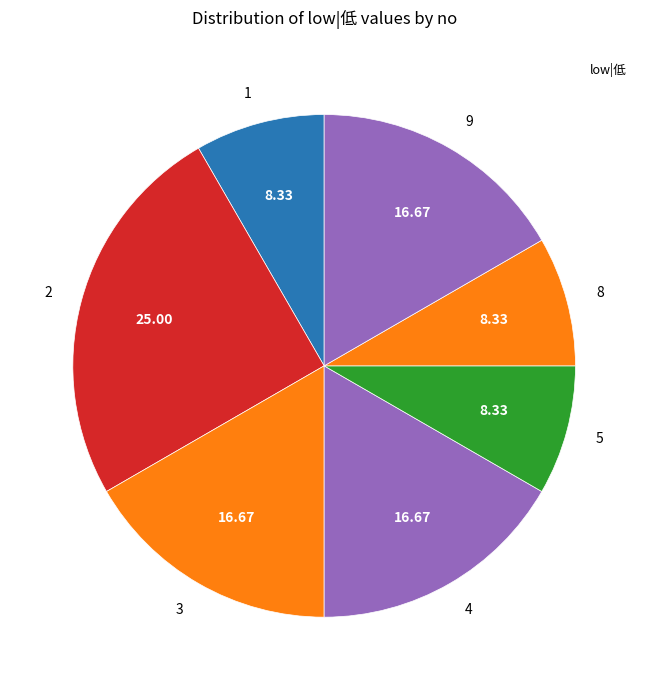

Which has a higher value, 4 or 8?

4